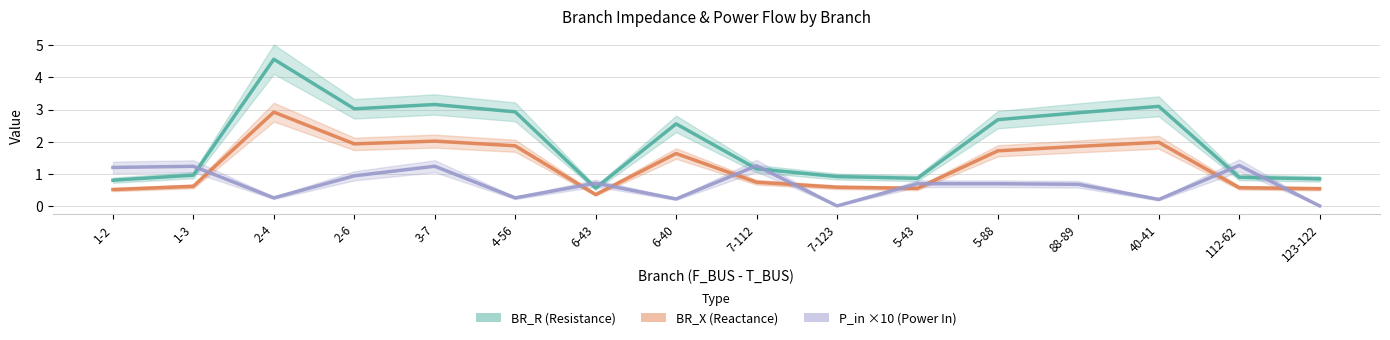

True or false: P_in ×10 (Power In, abs) and BR_X (Branch Reactance) intersect in this chart.

True